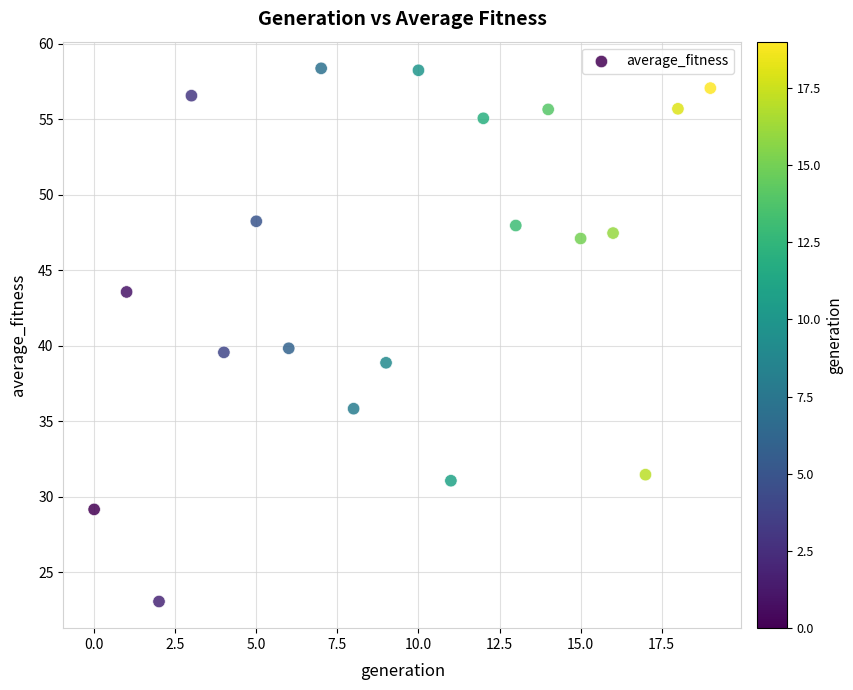

What is the range of Y values (max minus min)?

35.3